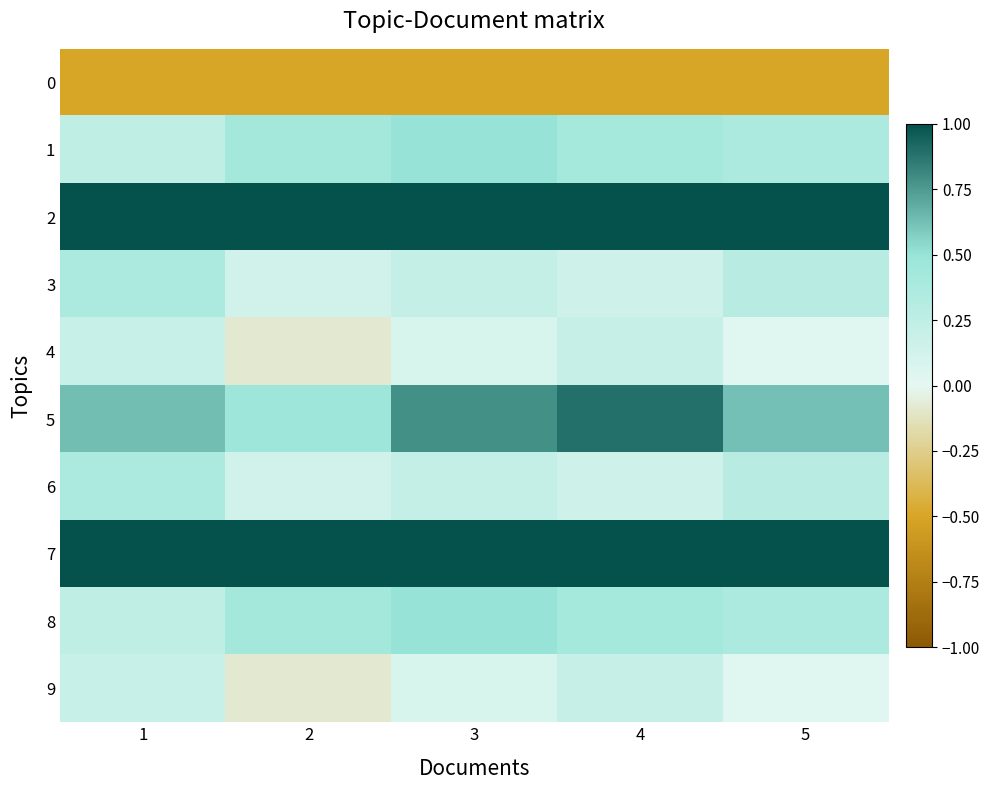

Reading left to right, list all the values displayed in this chart.

0: 1=-0.5	2=-0.5	3=-0.5	4=-0.5	5=-0.5
1: 1=0.2	2=0.4	3=0.5	4=0.4	5=0.4
2: 1=1.2	2=1.5	3=1.4	4=1.4	5=1.3
3: 1=0.4	2=0.1	3=0.2	4=0.2	5=0.3
4: 1=0.2	2=-0.1	3=0.1	4=0.2	5=0.0
5: 1=0.6	2=0.5	3=0.8	4=0.9	5=0.6
6: 1=0.4	2=0.1	3=0.2	4=0.2	5=0.3
7: 1=1.2	2=1.5	3=1.4	4=1.4	5=1.3
8: 1=0.2	2=0.4	3=0.5	4=0.4	5=0.4
9: 1=0.2	2=-0.1	3=0.1	4=0.2	5=0.0